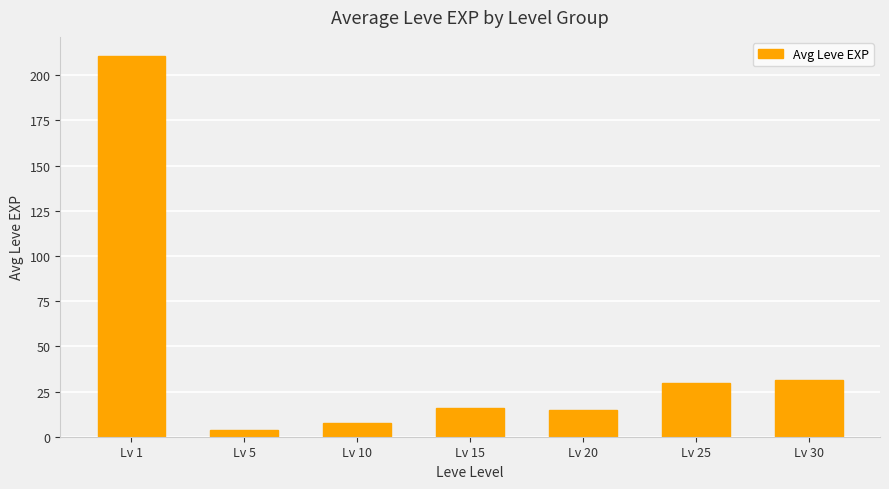

What is the change in value from Lv 1 to Lv 20?

-195.7